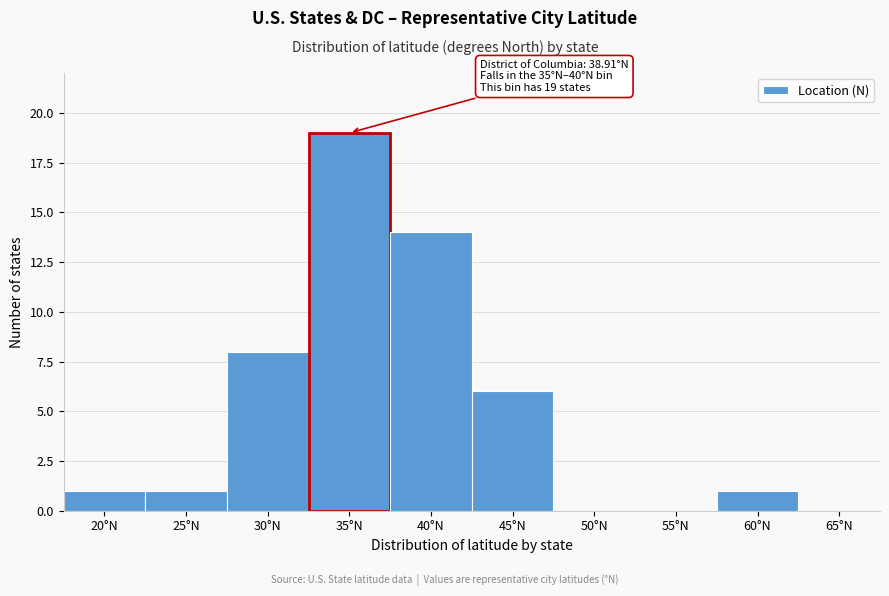

Reading left to right, list all the values displayed in this chart.

20°N=1	25°N=1	30°N=8	35°N=19	40°N=14	45°N=6	50°N=0	55°N=0	60°N=1	65°N=0